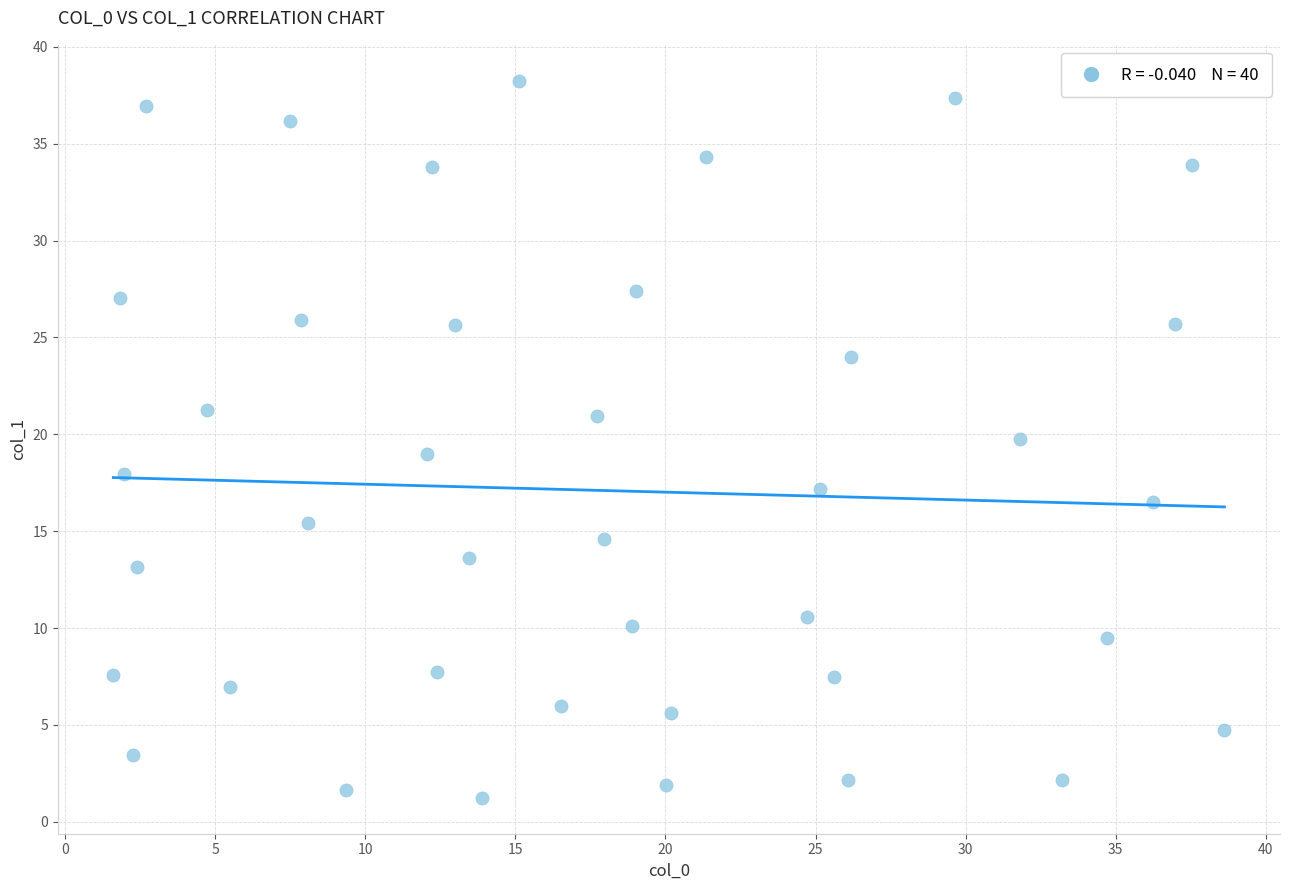

What is the range of X values (max minus min)?

37.0